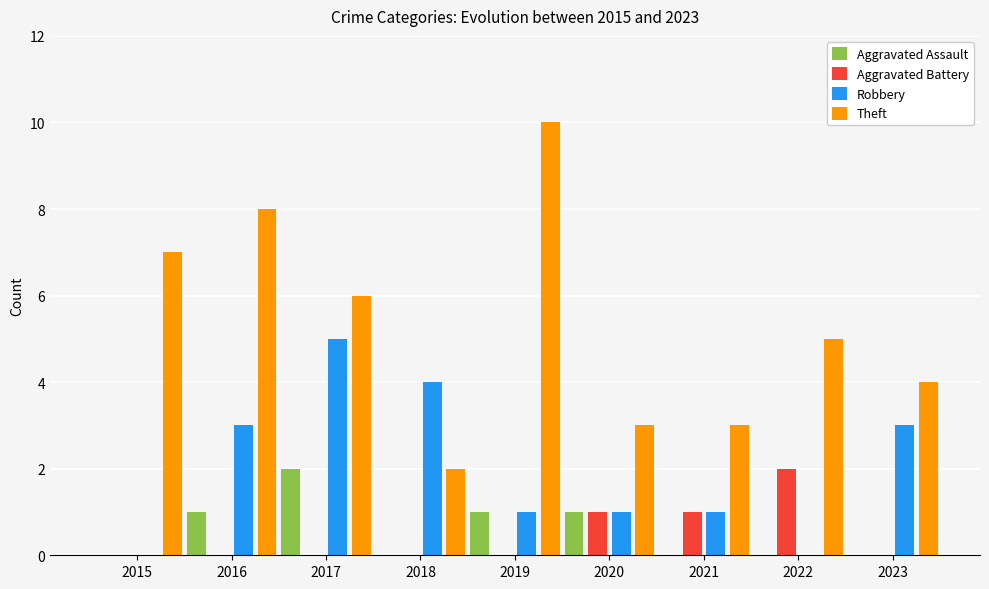

Reading left to right, transcribe all the data shown in this chart.

Aggravated Assault: 0	1	2	0	1	1	0	0	0
Aggravated Battery: 0	0	0	0	0	1	1	2	0
Robbery: 0	3	5	4	1	1	1	0	3
Theft: 7	8	6	2	10	3	3	5	4